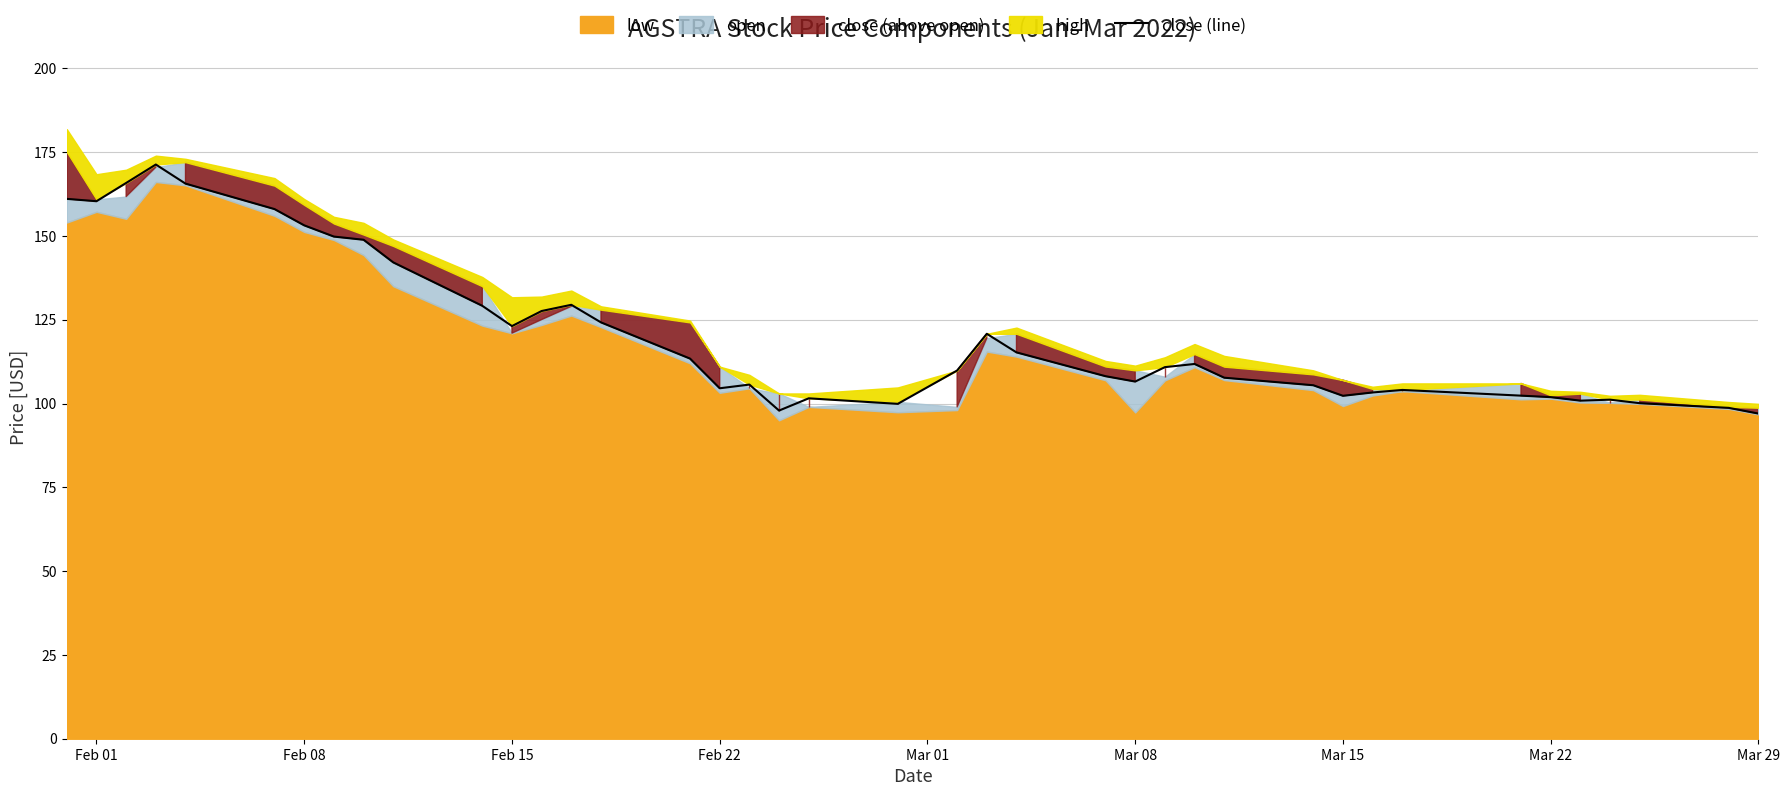

Does the chart display data point markers on the line(s)?

No